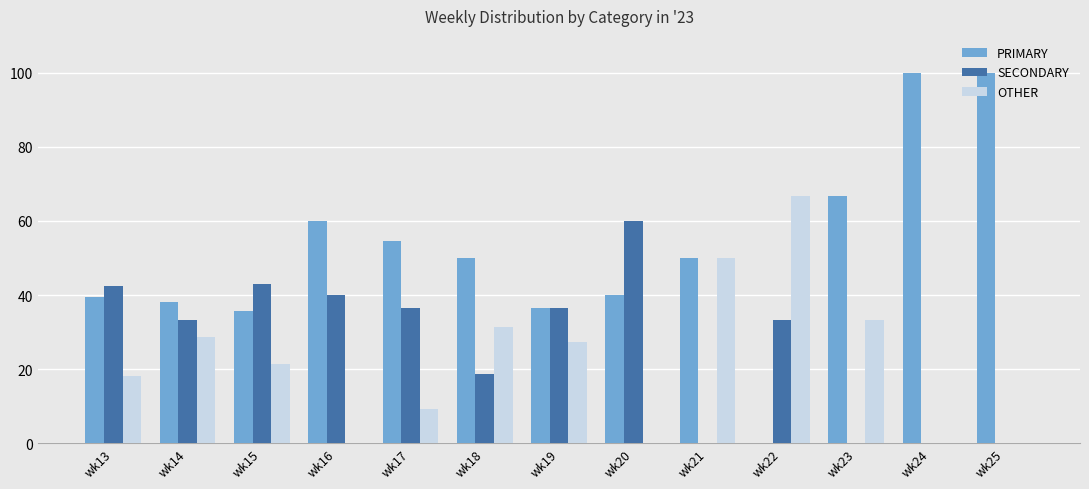

Which series has the largest total across all categories?

PRIMARY